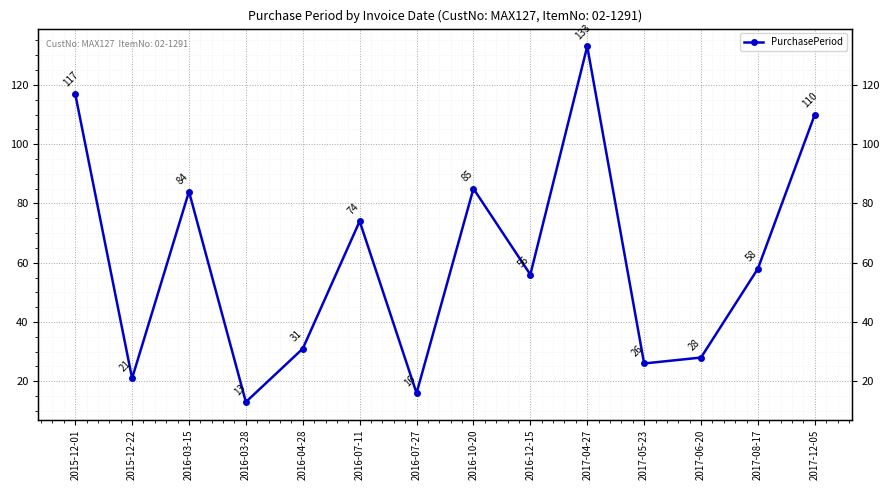

What is the difference between the values at 2016-03-28 and 2017-12-05?

97